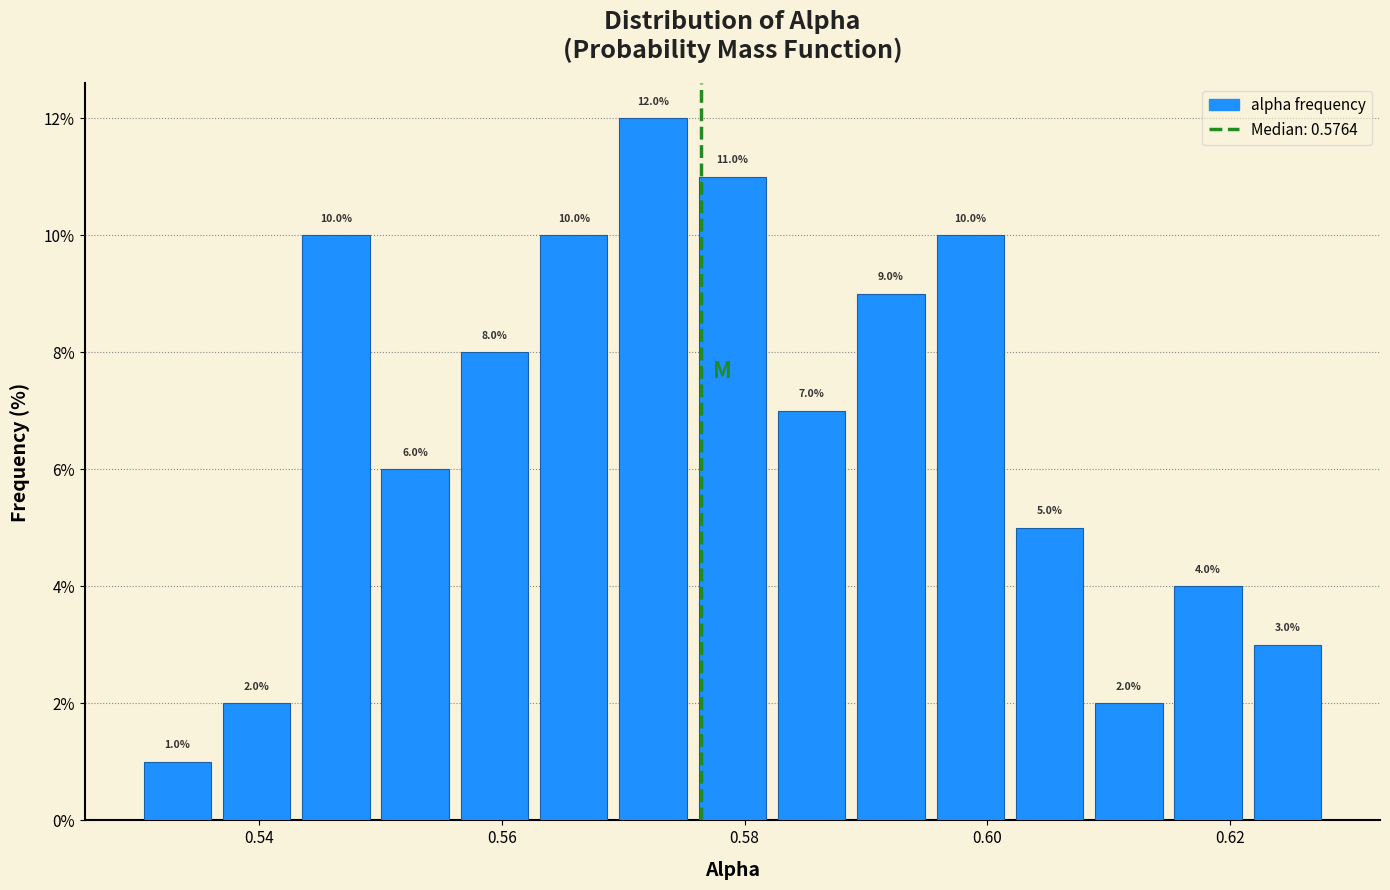

Read against the x-axis, roughly where is the centre of the tallest bar?

0.572